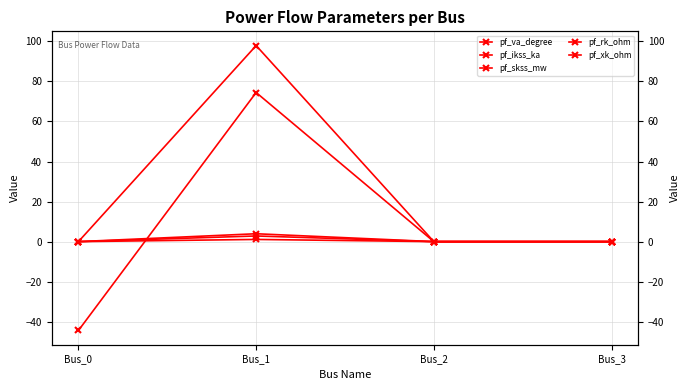

Reading left to right, list all the values displayed in this chart.

pf_va_degree: Bus_0=-44.4	Bus_1=74.5	Bus_2=0.0	Bus_3=0.0
pf_ikss_ka: Bus_0=0.0	Bus_1=2.8	Bus_2=0.0	Bus_3=0.0
pf_skss_mw: Bus_0=0.0	Bus_1=97.9	Bus_2=0.0	Bus_3=0.0
pf_rk_ohm: Bus_0=0.0	Bus_1=1.1	Bus_2=0.0	Bus_3=0.0
pf_xk_ohm: Bus_0=0.0	Bus_1=3.9	Bus_2=0.0	Bus_3=0.0